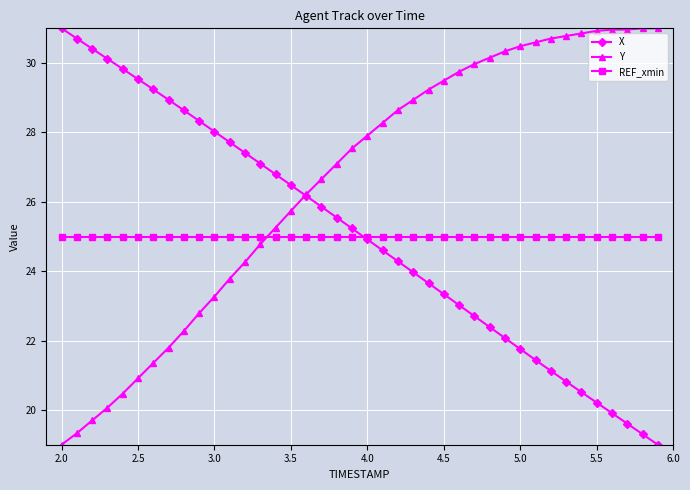

True or false: X has more than 1 points higher than both neighbors.

False